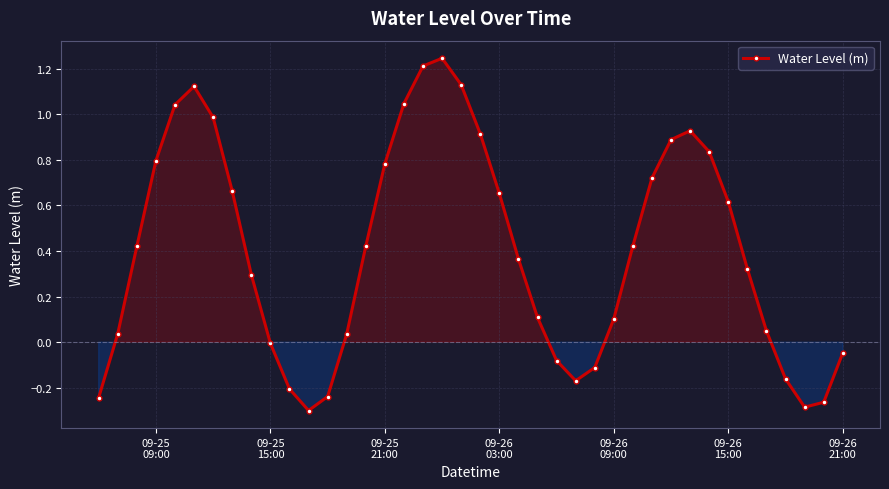

Count the number of data series in this chart.

1